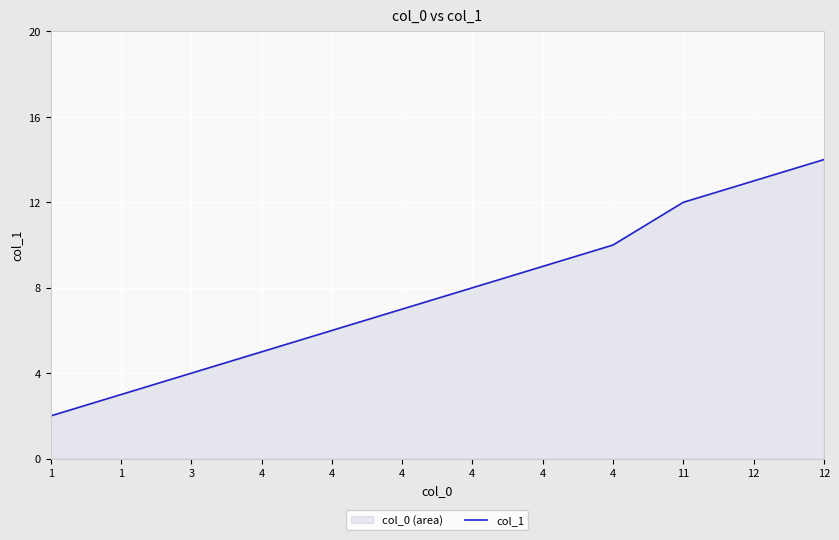

Is it true that the value at 4 is 7?

True